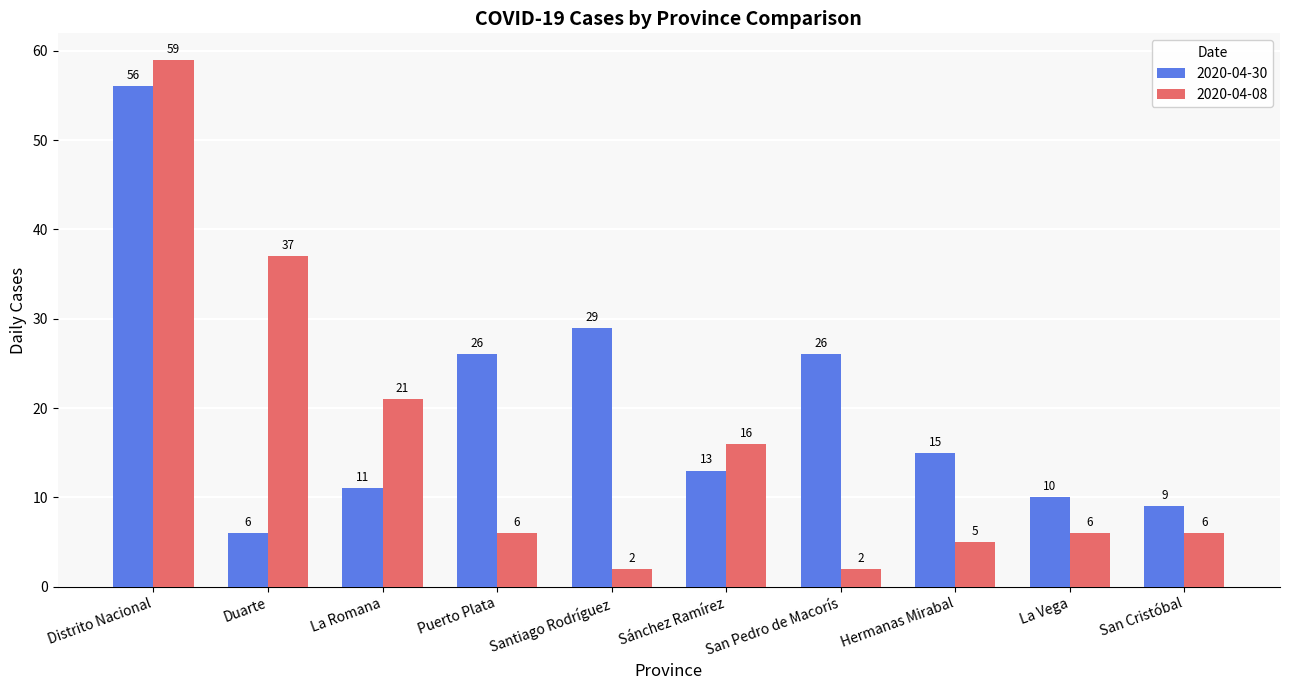

What is the spread (max minus min) of values at La Romana?

10